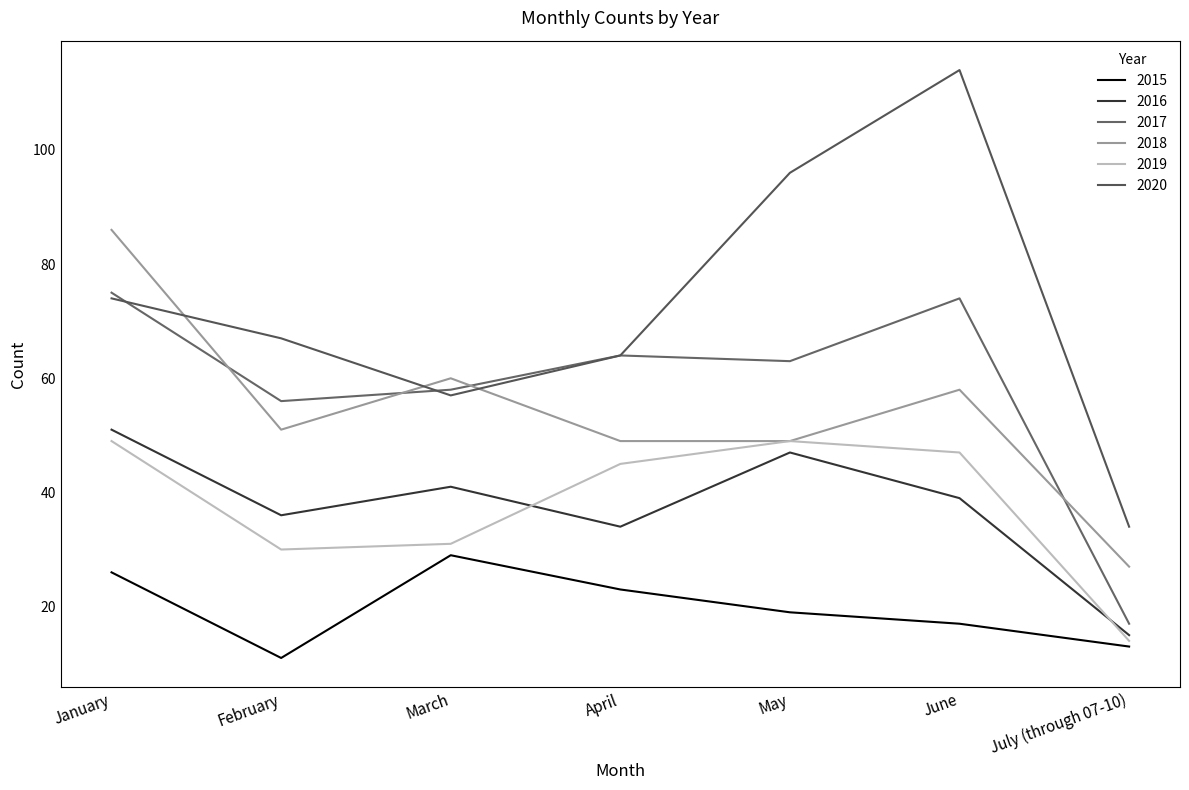

Between May and July (through 07-10), which is larger?

May